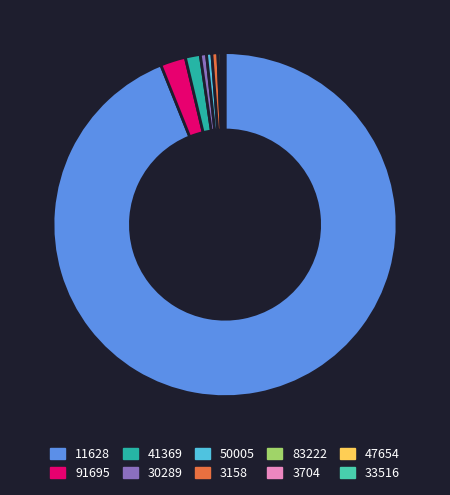

The 3158 slice represents 1% of the pie. True or false?

True